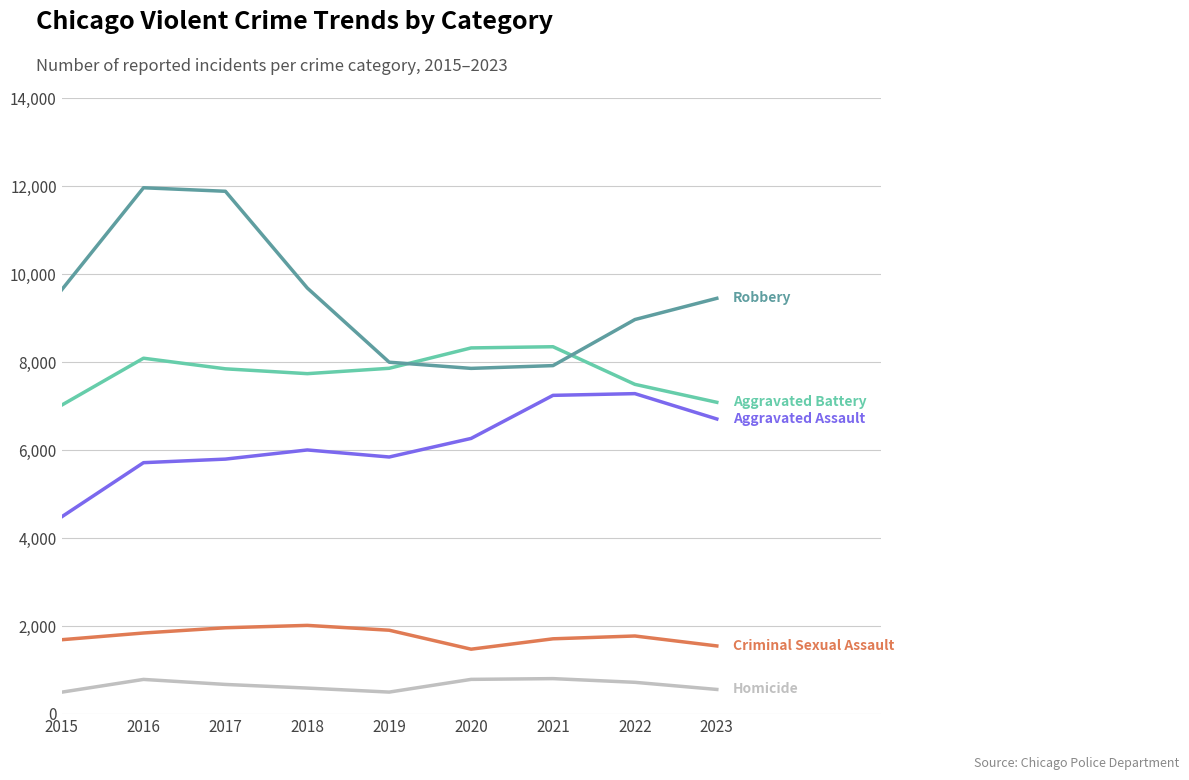

What is the greatest value displayed?

11960